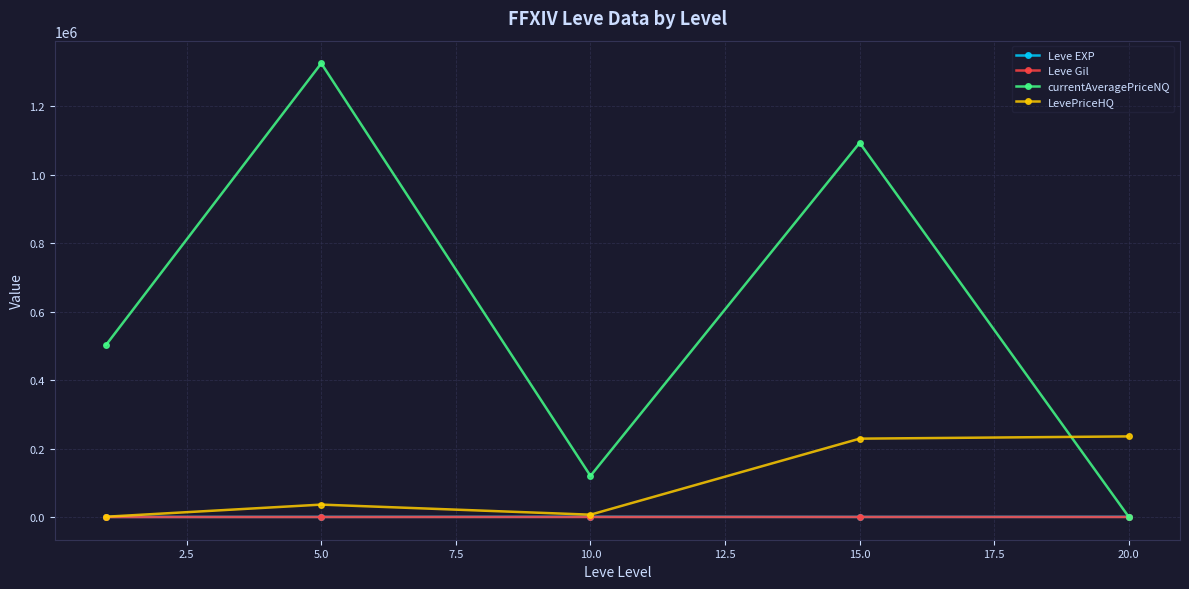

After their last crossing, which series has the higher values: LevePriceHQ or currentAveragePriceNQ?

LevePriceHQ